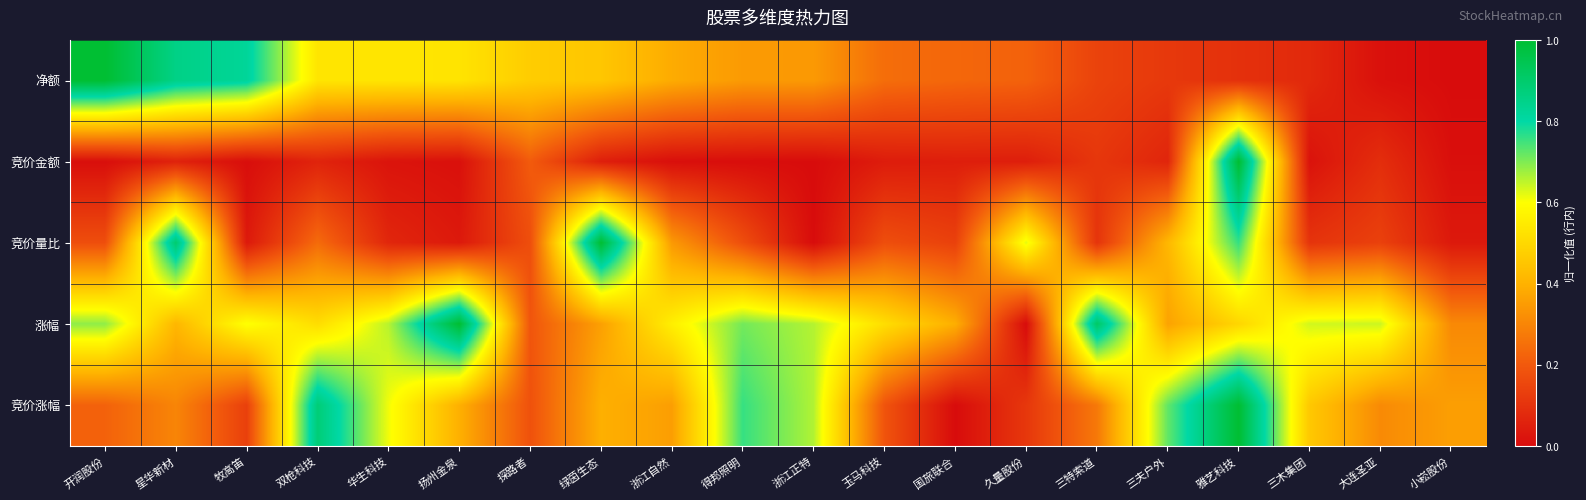

At how many categories does at least one series exceed 0?

20